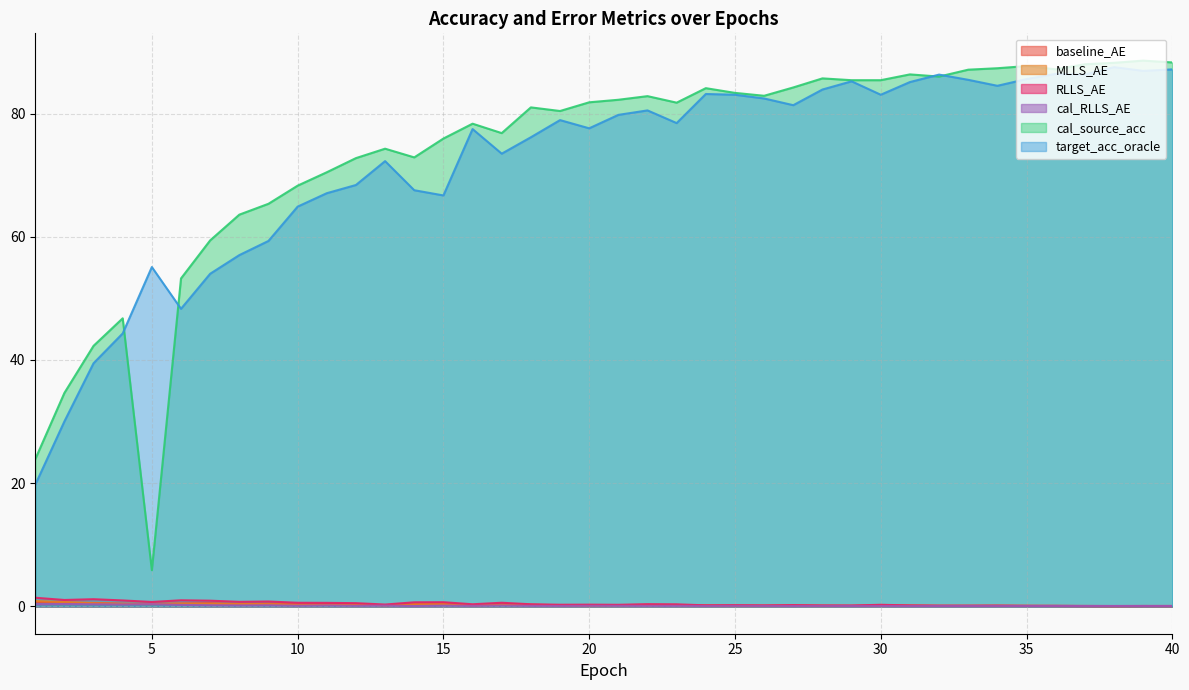

How many times do RLLS_AE and baseline_AE cross each other?

5